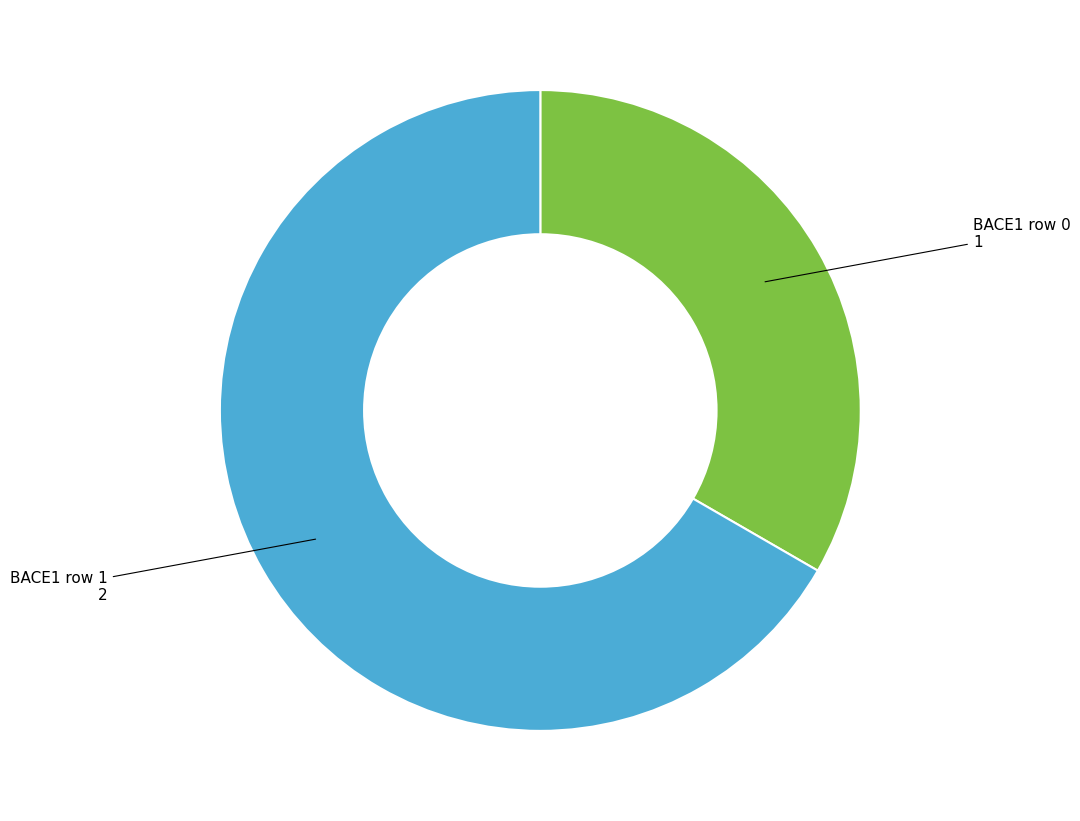

Is there a majority slice in this chart?

Yes